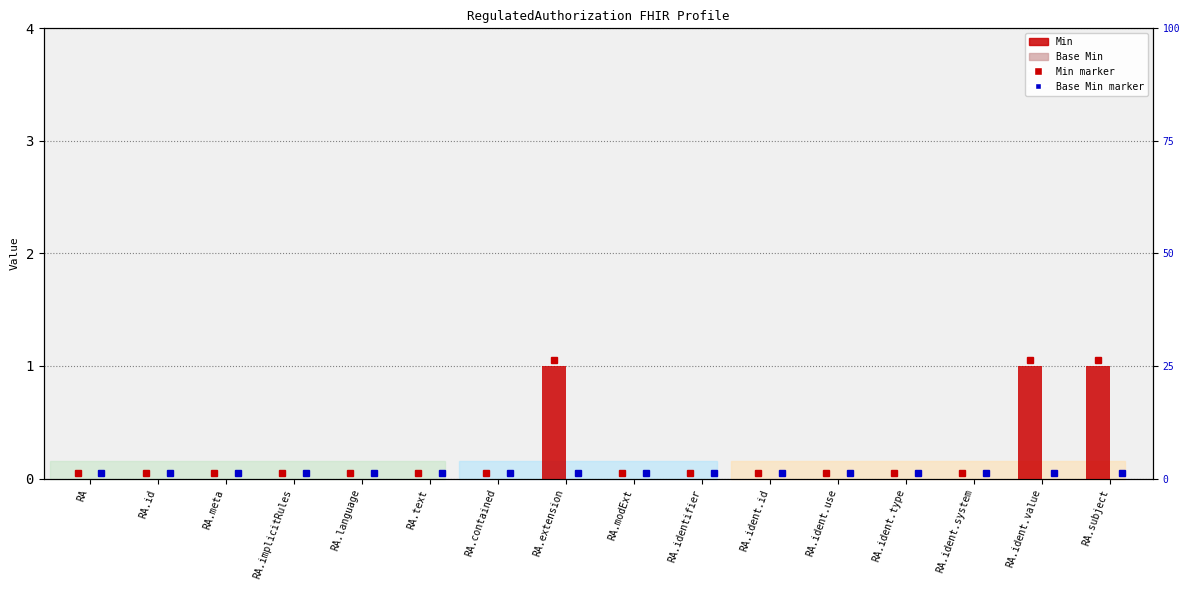

What is the label of the 9th bar from the right?

RA.extension